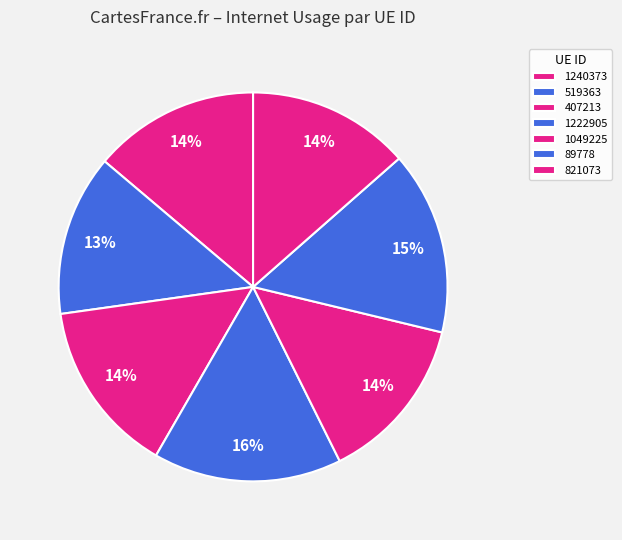

To the nearest percent, what portion does 407213 represent?

14%